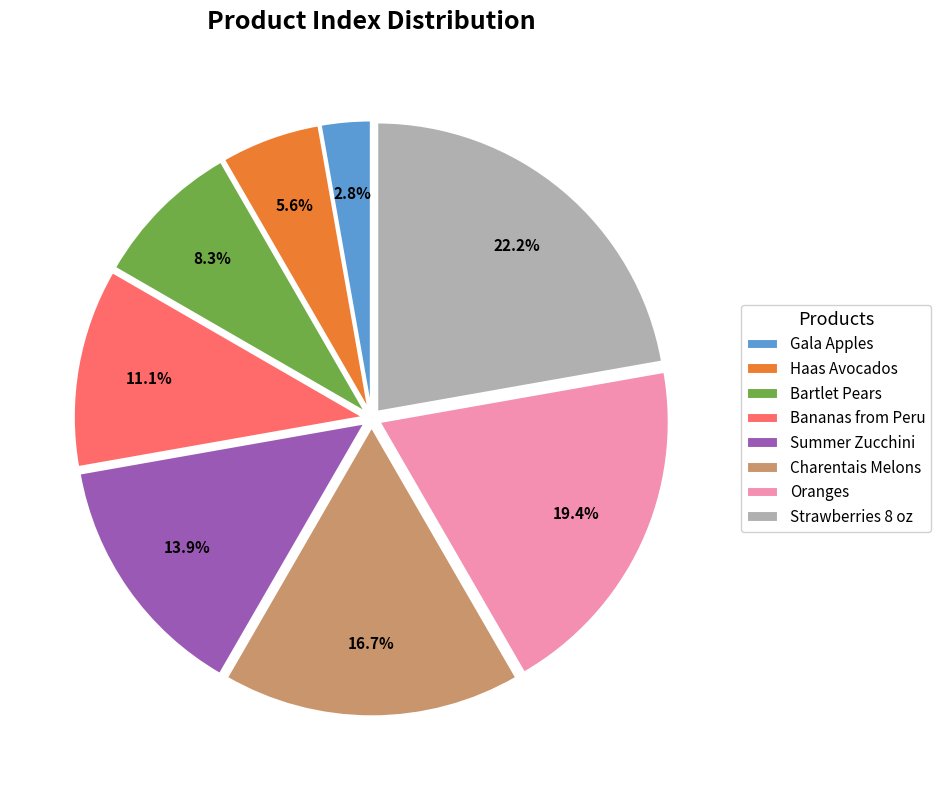

The Haas Avocados slice represents 1% of the pie. True or false?

False